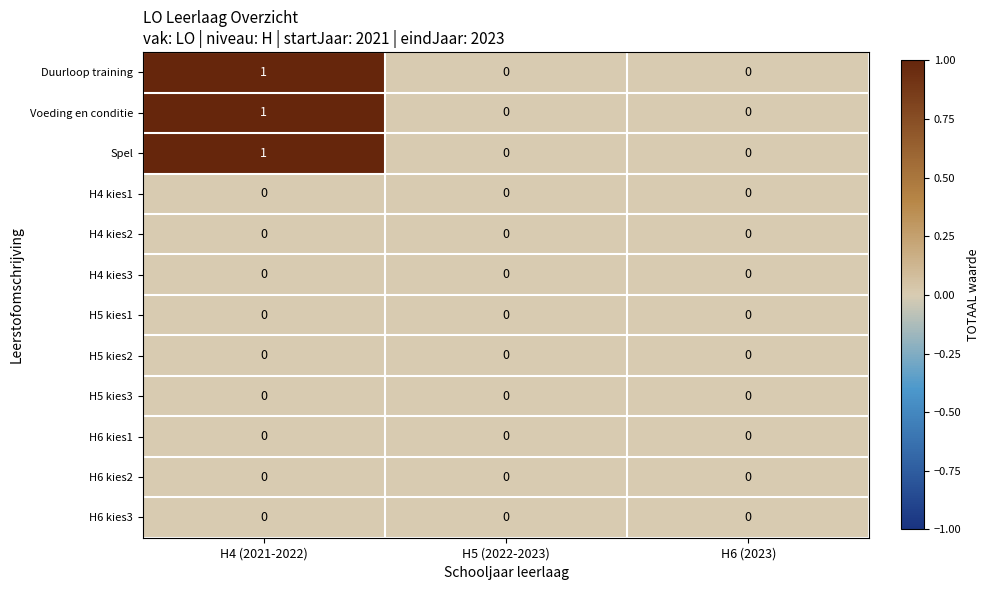

The value of H5 kies2 at H6 (2023) is 0. True or false?

True